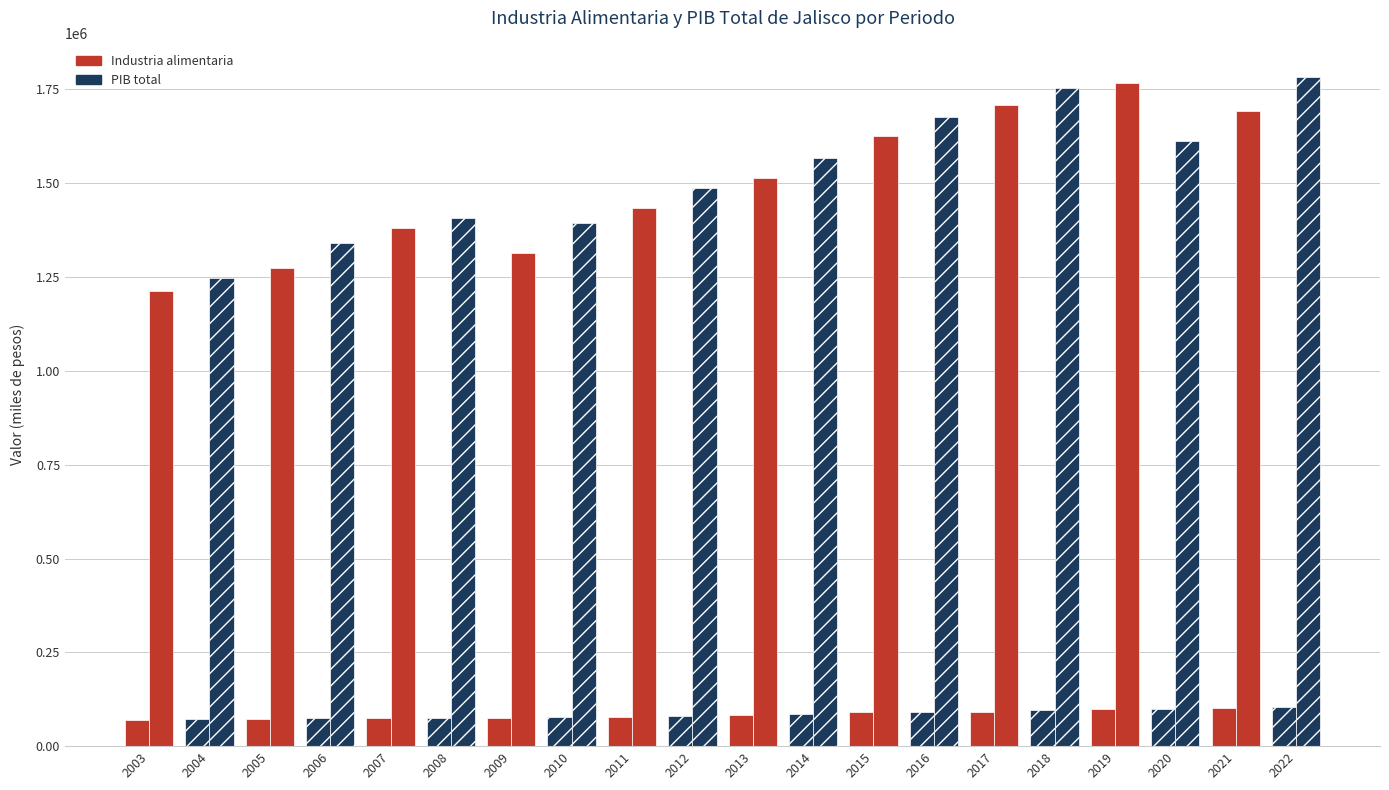

What is the minimum value for PIB total?

1212171.2